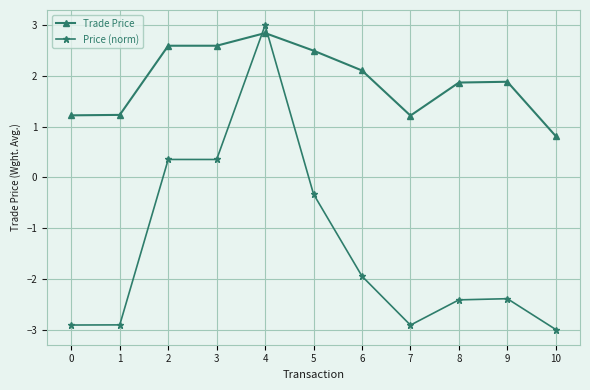

Is this an area chart (filled region under the line)?

No